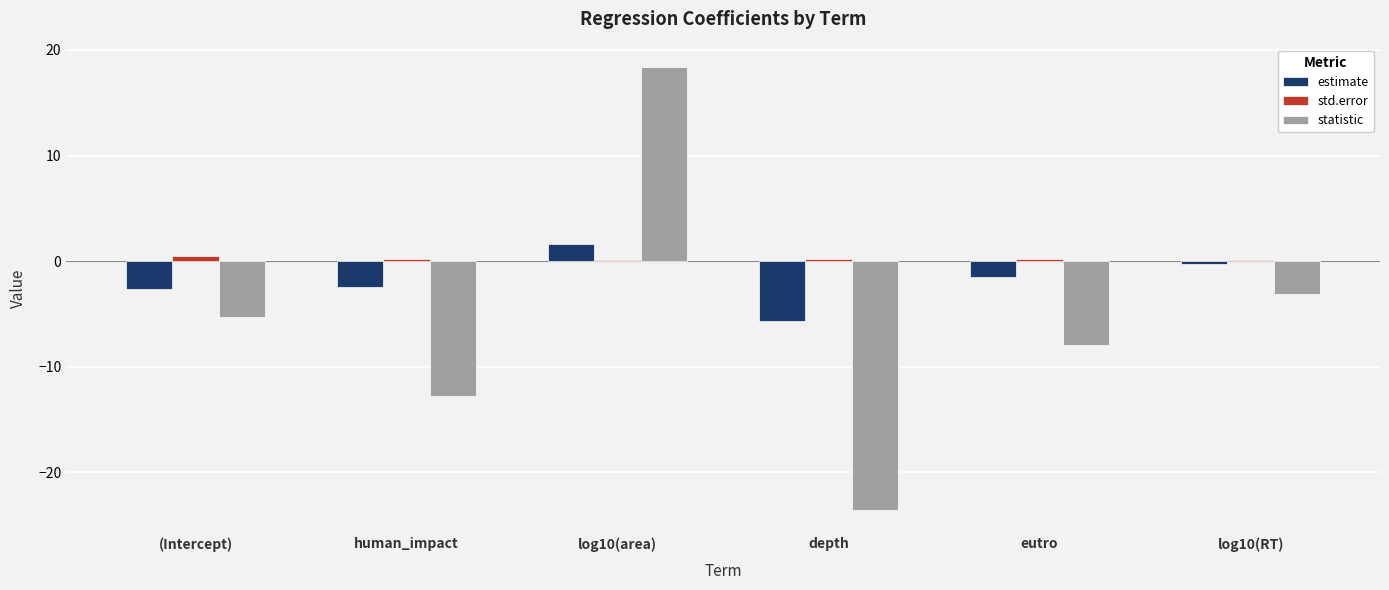

Count the number of data series in this chart.

3